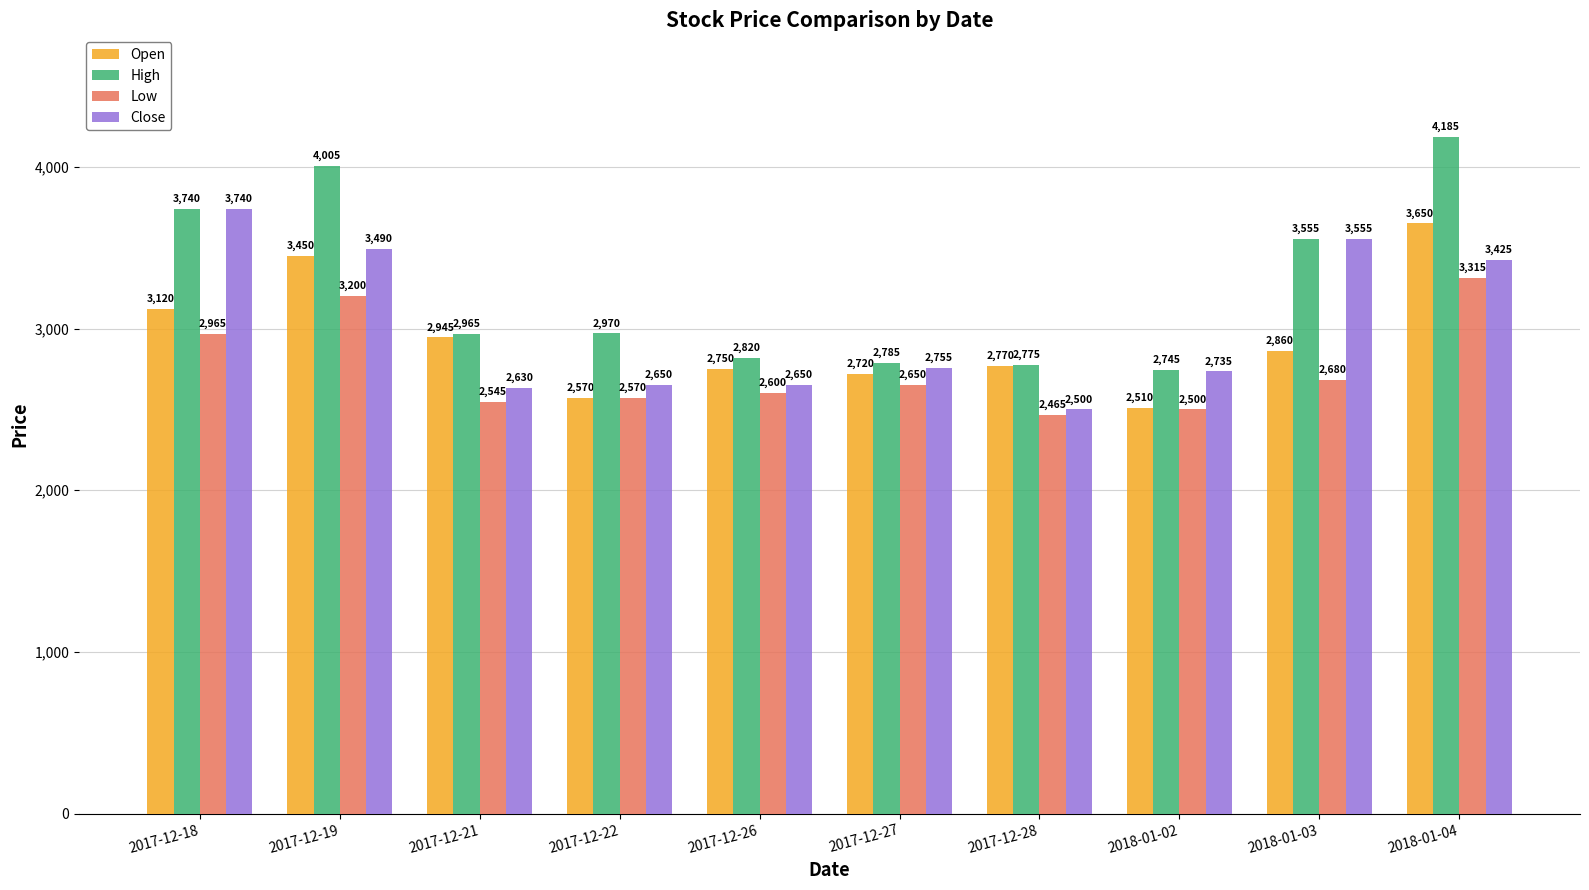

The Low series shows 2965 at 2017-12-18. True or false?

True